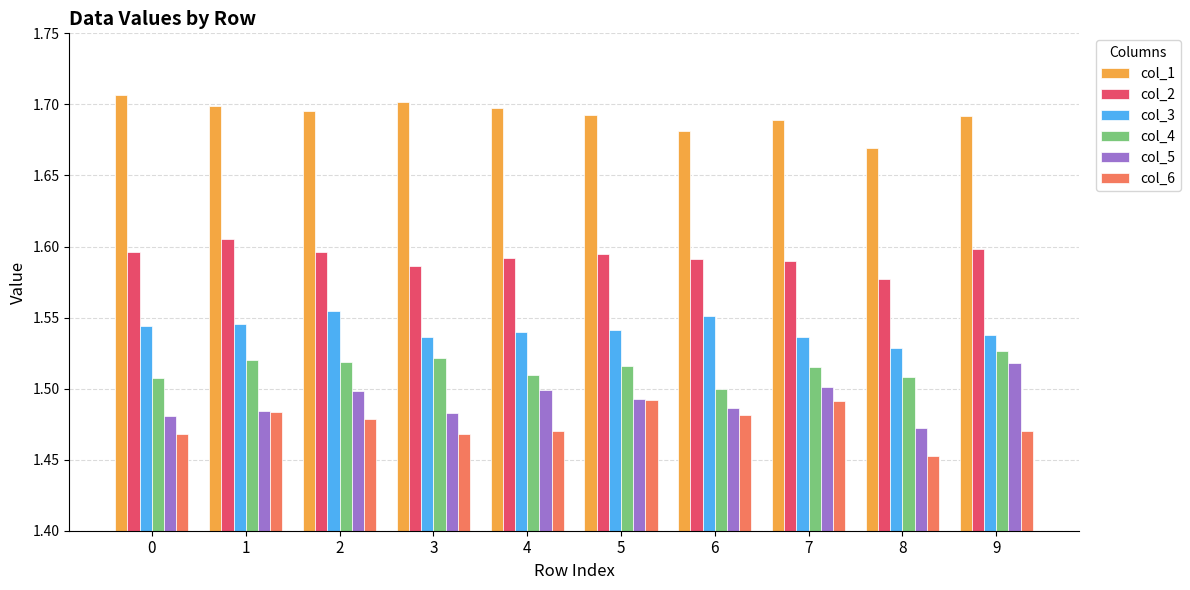

At 3, list the series in order from smallest to largest.

col_6, col_5, col_4, col_3, col_2, col_1